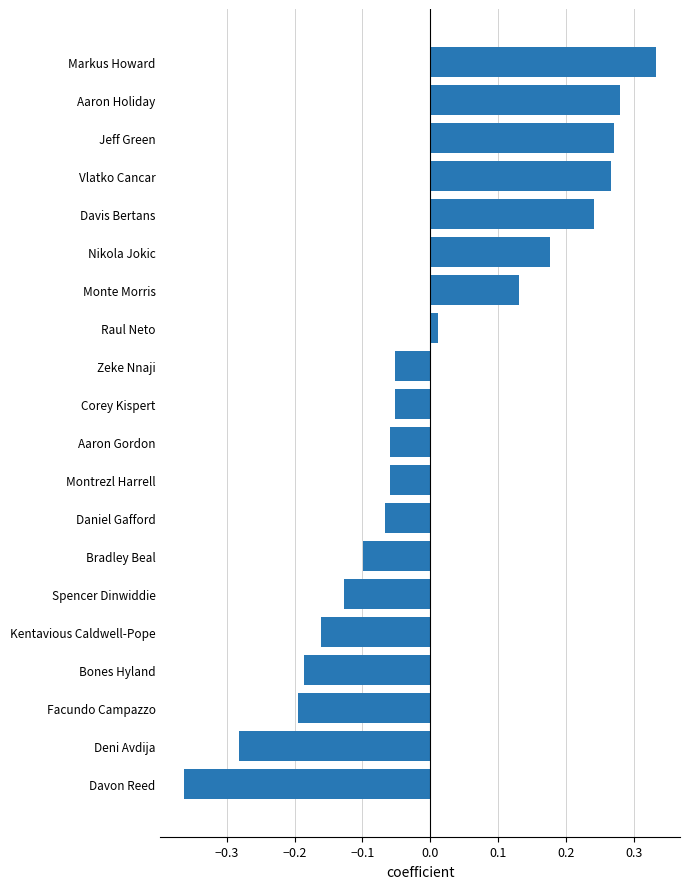

At which label is the value closest to 0?

Raul Neto